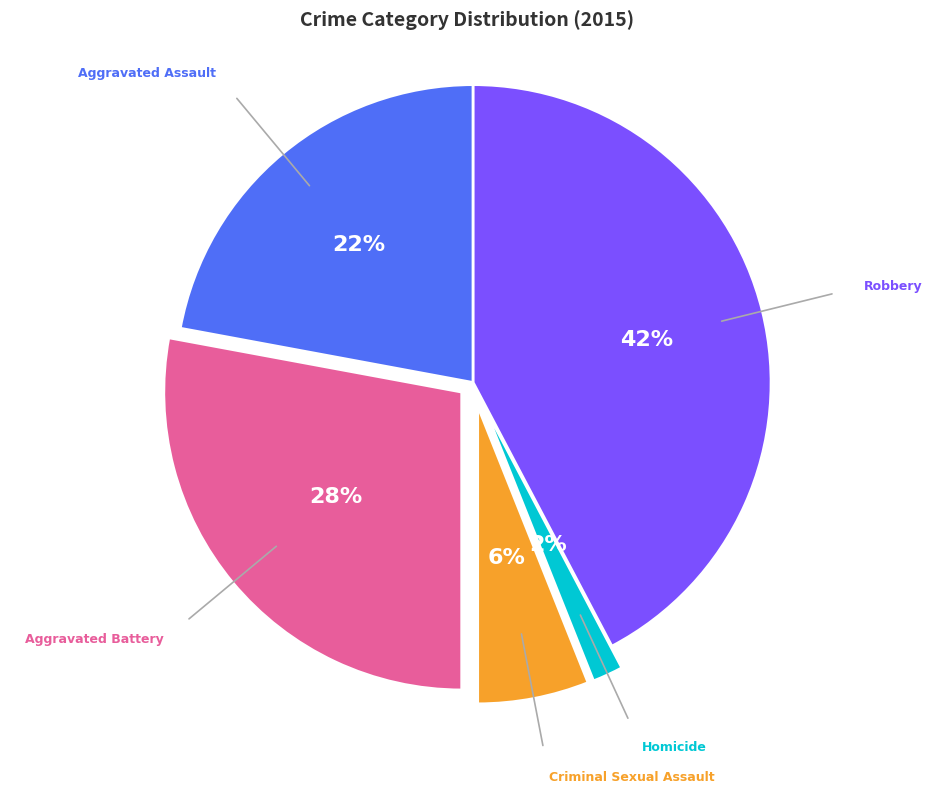

Which slice is the largest?

Robbery